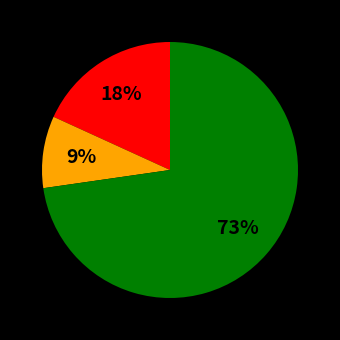

How many segments does this pie chart have?

3